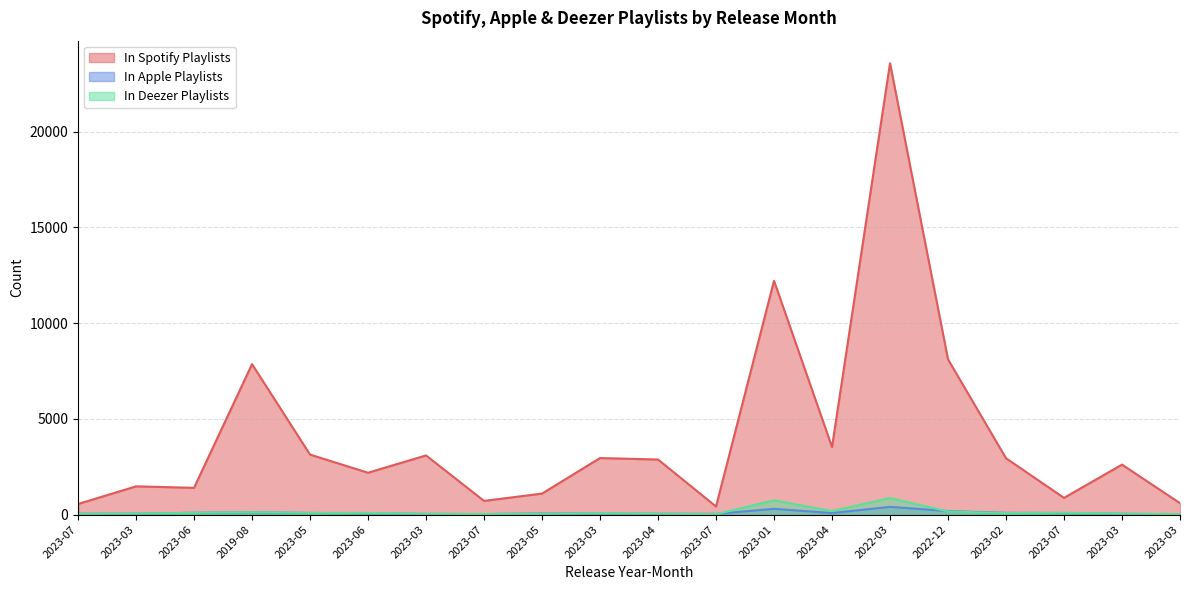

Where does the In Spotify Playlists series first go above 2876?

2019-08